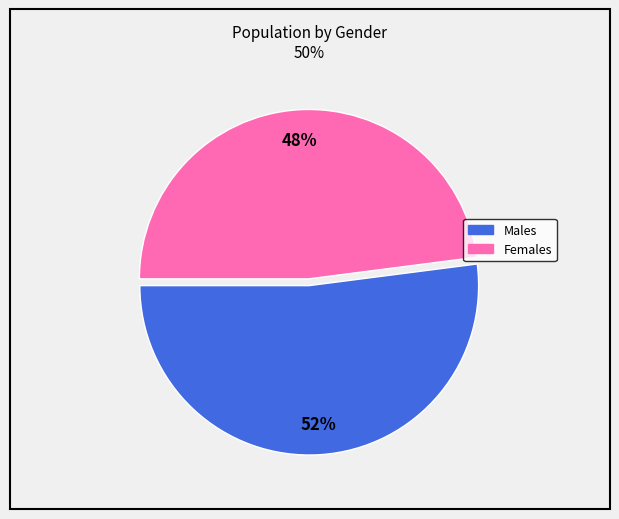

To the nearest percent, what is the average slice percentage?

50%